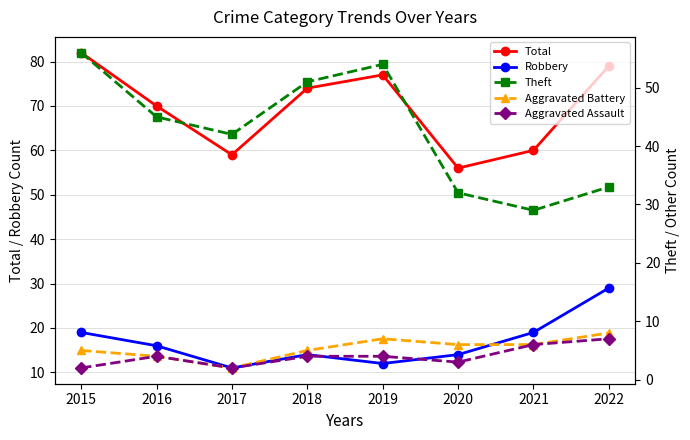

What is the approximate value of Aggravated Battery at 2018?

5